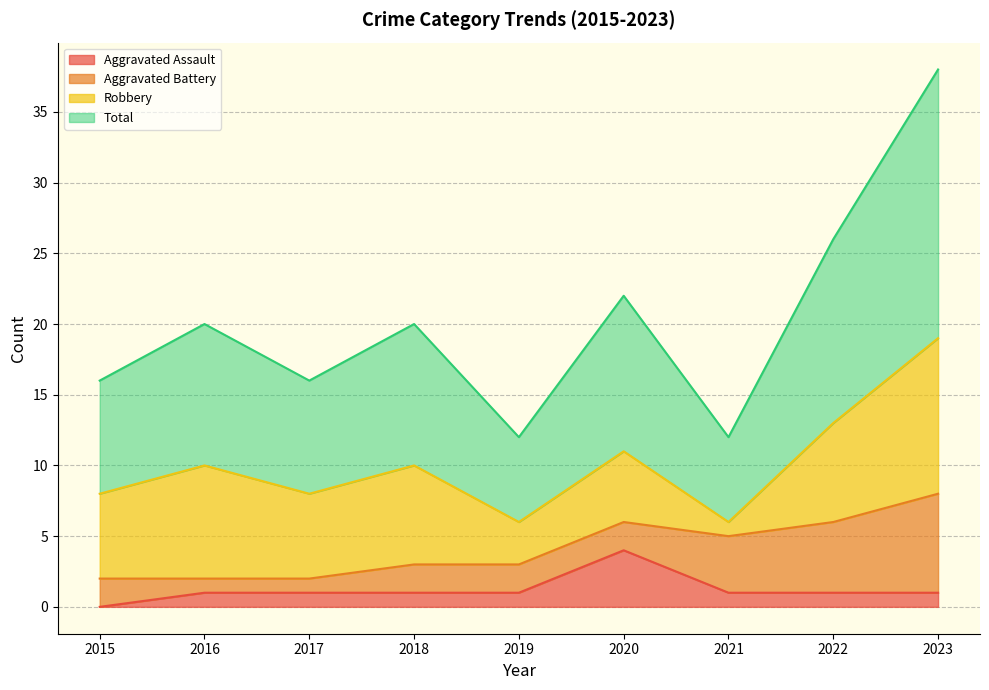

The value of Total at 2020 is 11. True or false?

True